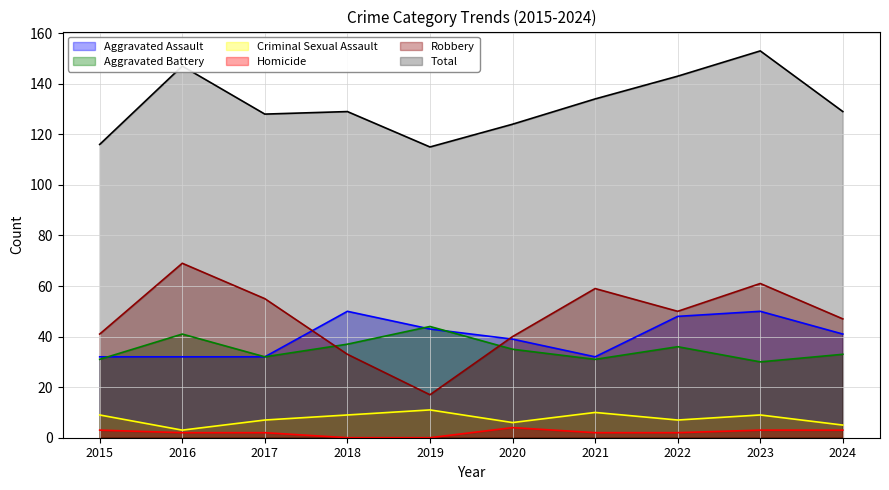

Rank the series at 2020 from lowest to highest value.

Homicide, Criminal Sexual Assault, Aggravated Battery, Aggravated Assault, Robbery, Total